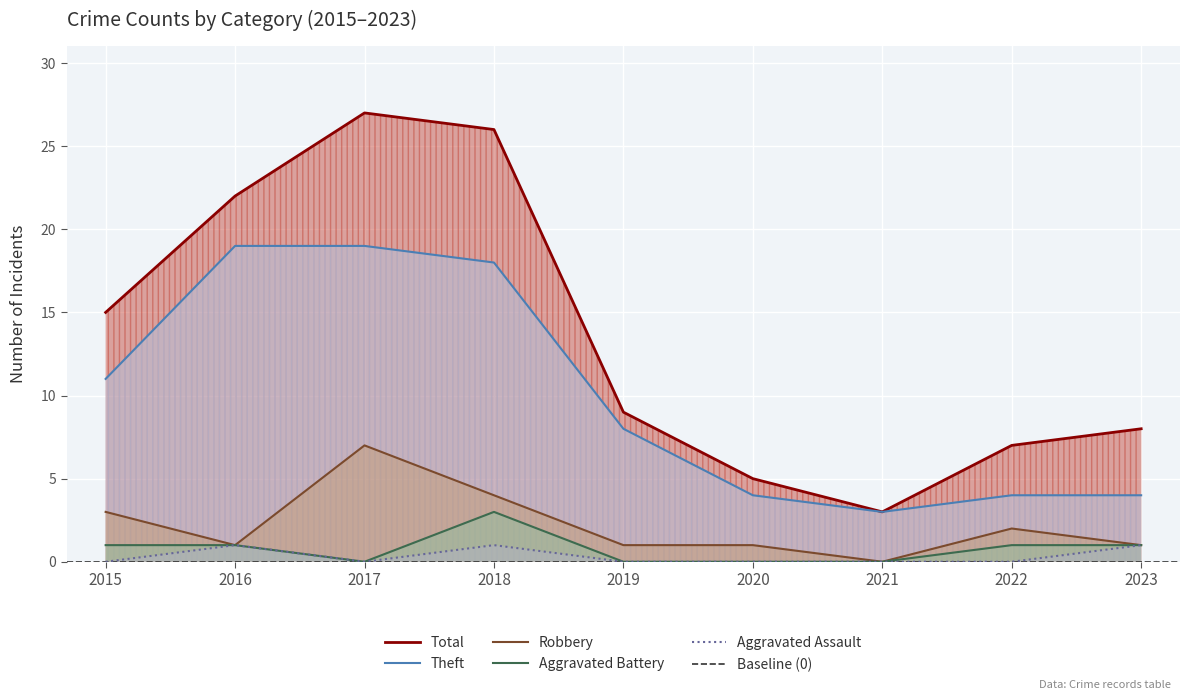

What is the difference between the Robbery values at 2021 and 2017?

7